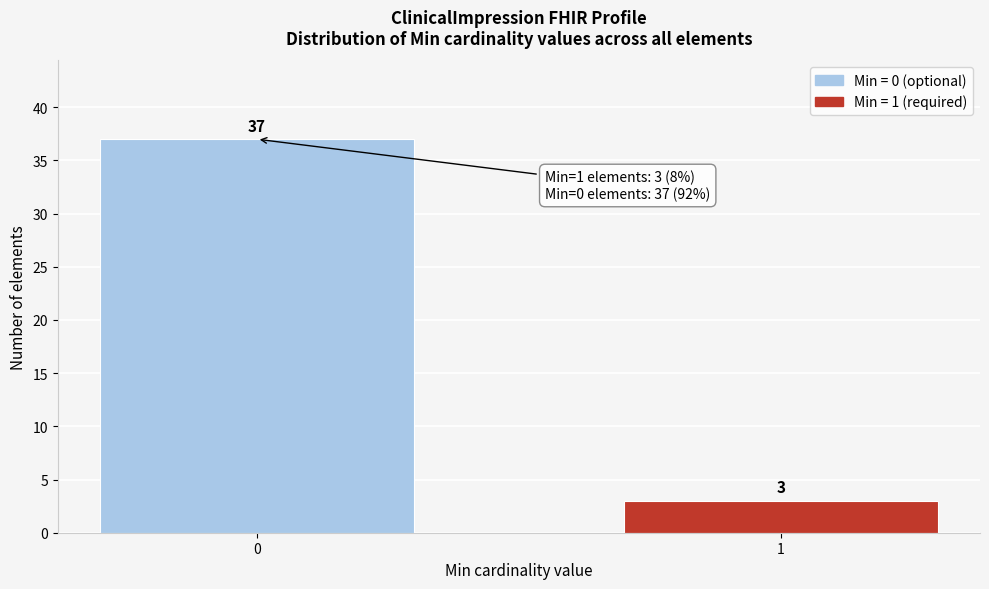

Reading left to right, transcribe all the data shown in this chart.

0=37	1=3